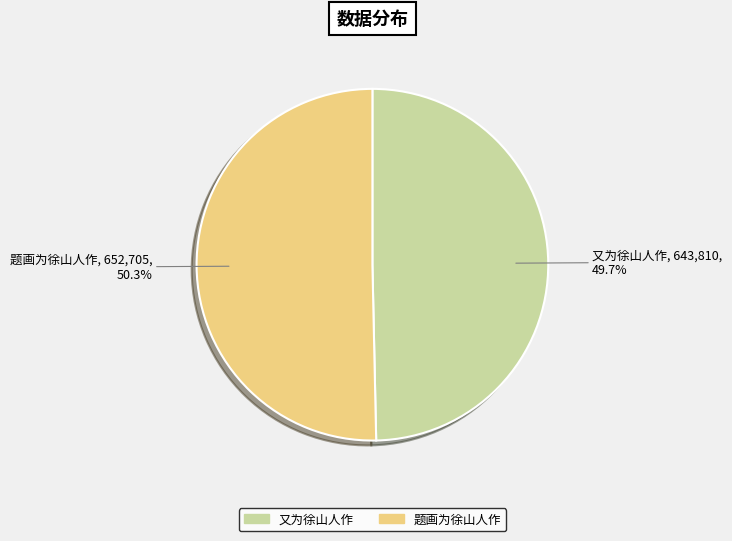

How many slices are in this pie chart?

2